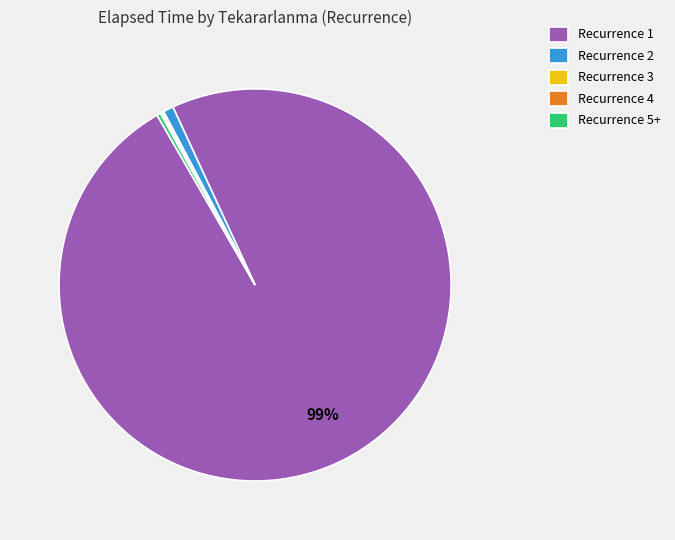

Does any single category account for the majority?

Yes